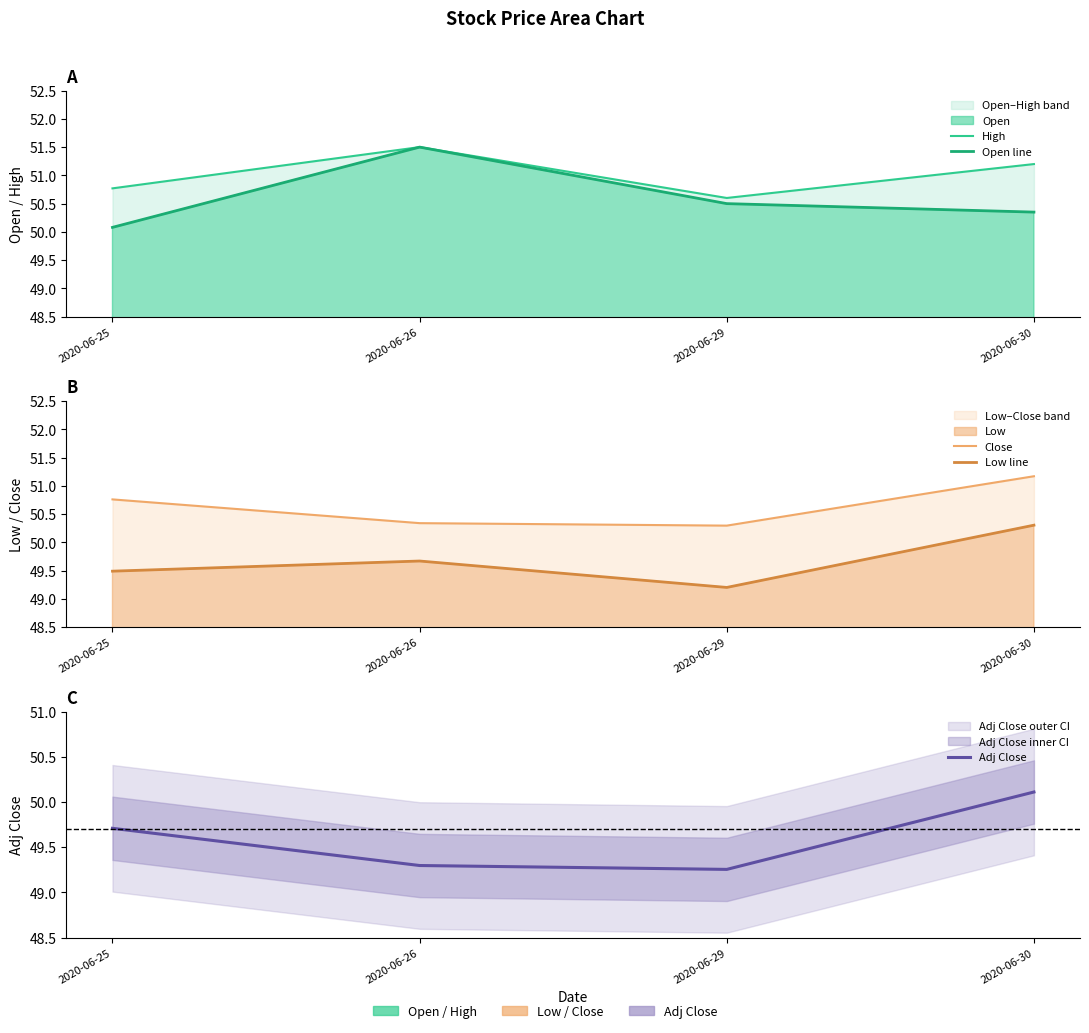

Reading right to left, list all the values displayed in this chart.

High: 51.2	50.6	51.5	50.8
Open line: 50.4	50.5	51.5	50.1
Close: 51.2	50.3	50.3	50.8
Low line: 50.3	49.2	49.7	49.5
Adj Close: 50.1	49.3	49.3	49.7